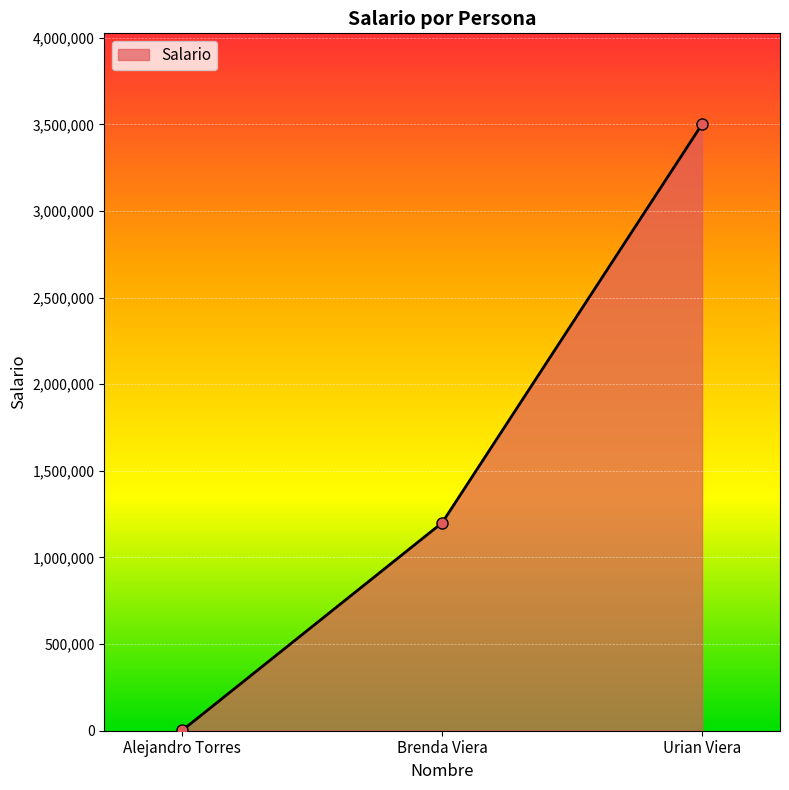

The value at Urian Viera is 3500000. True or false?

True